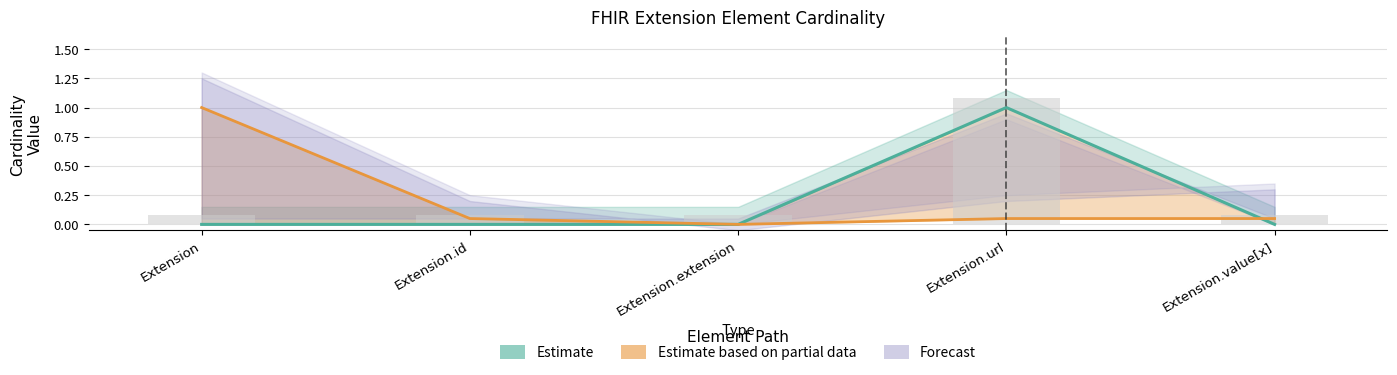

How many bars are there in total?

10